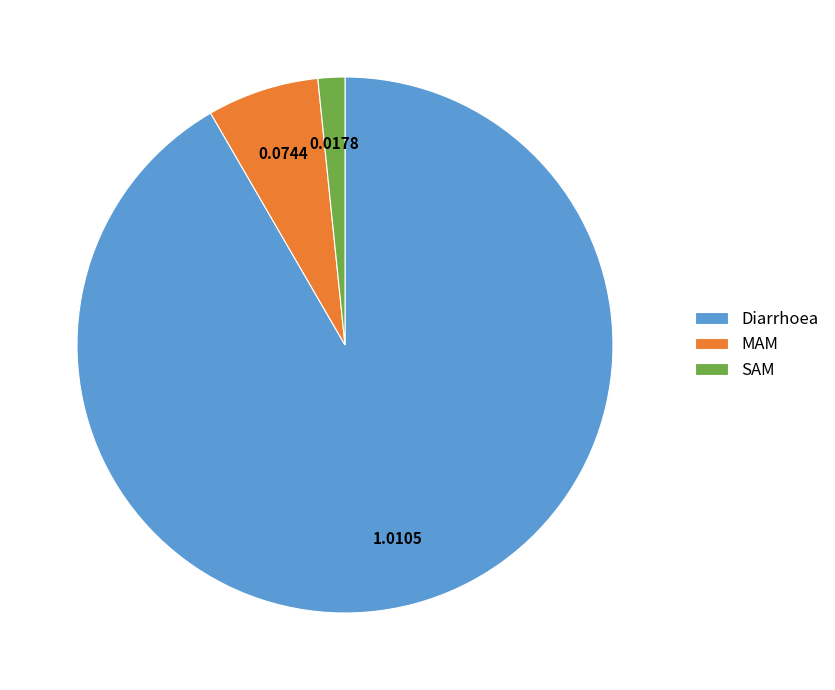

Which has a higher value, Diarrhoea or MAM?

Diarrhoea